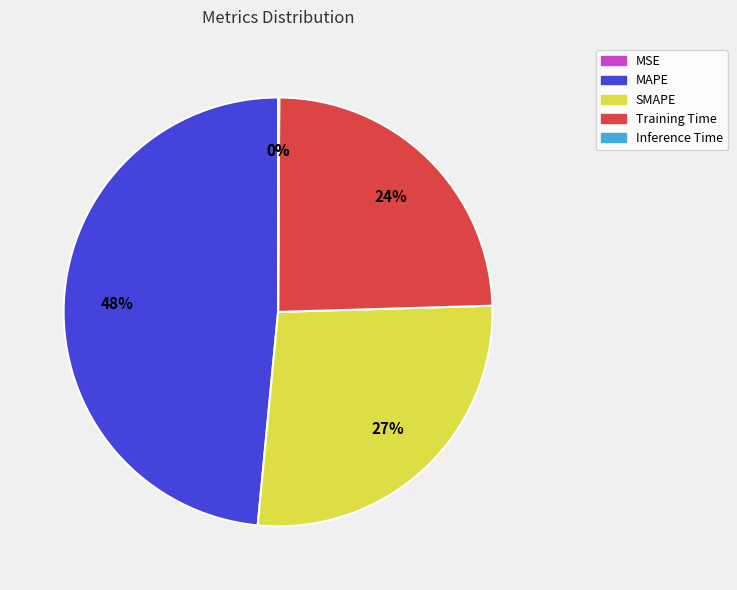

Is it true that Training Time is 24% of the pie?

True